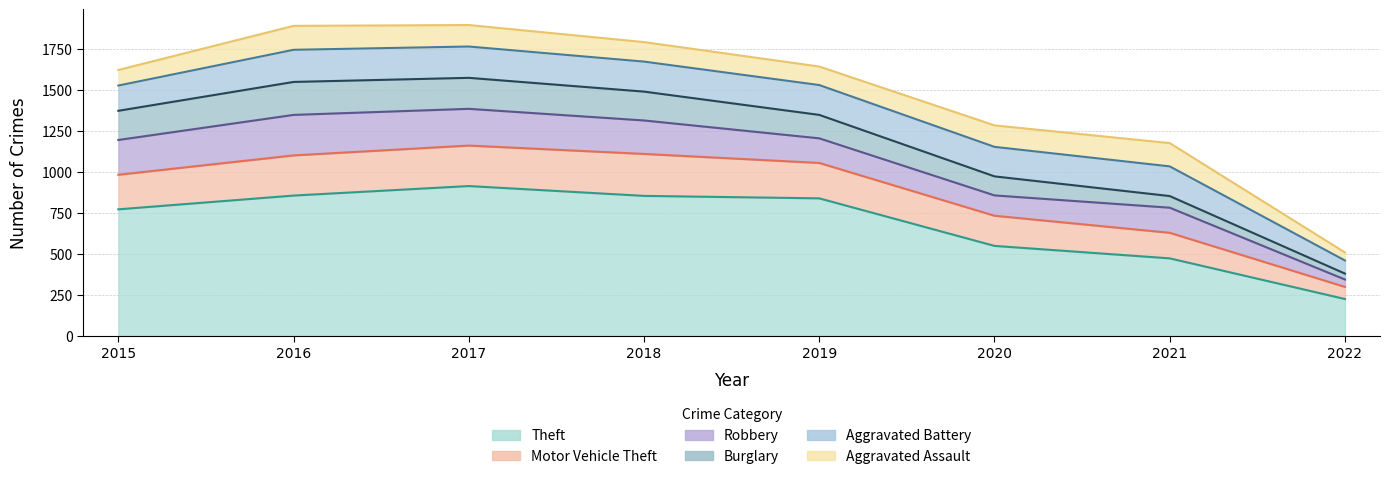

At which category does Burglary reach its first local peak?

2016